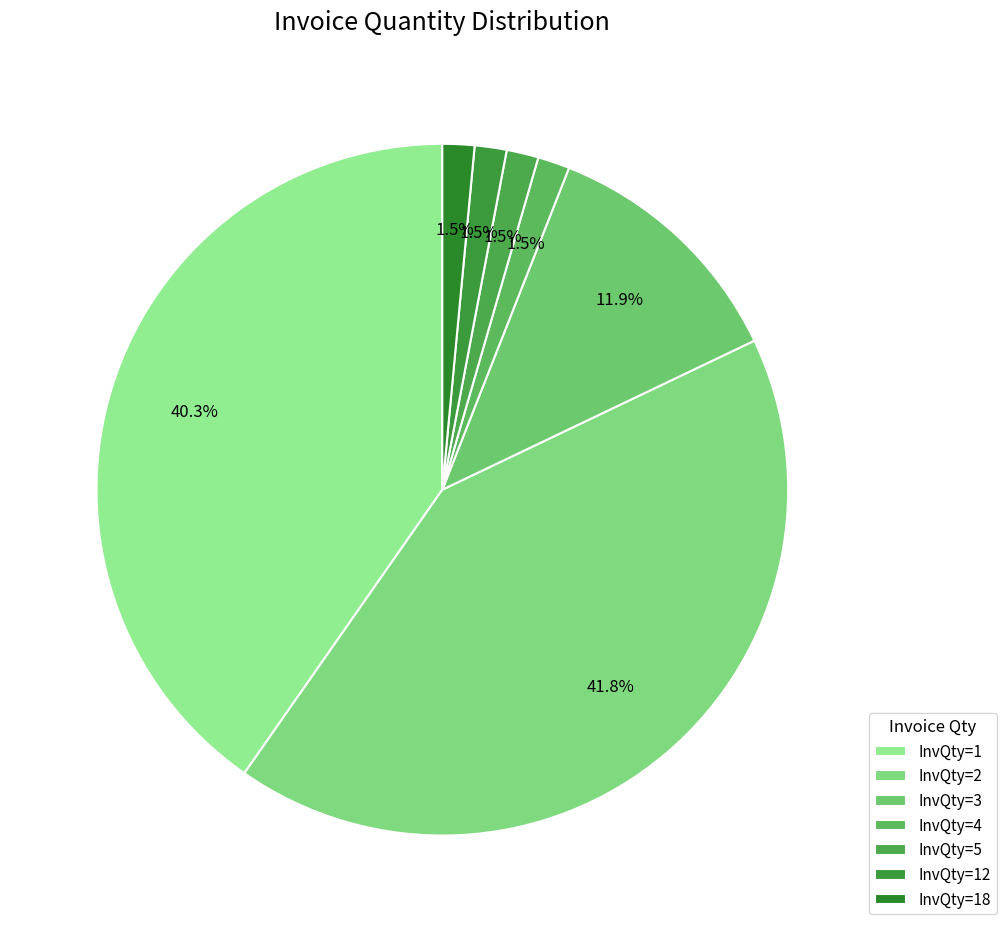

The InvQty=5 slice represents 1% of the pie. True or false?

True